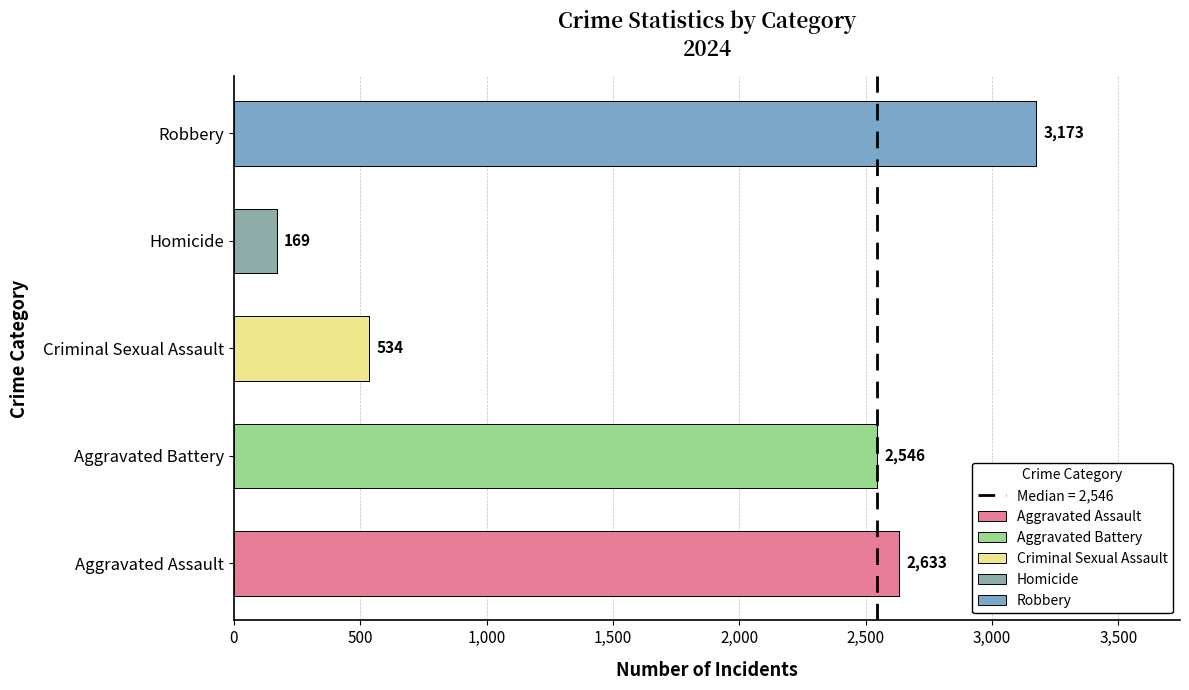

Which series has the largest total across all categories?

Robbery